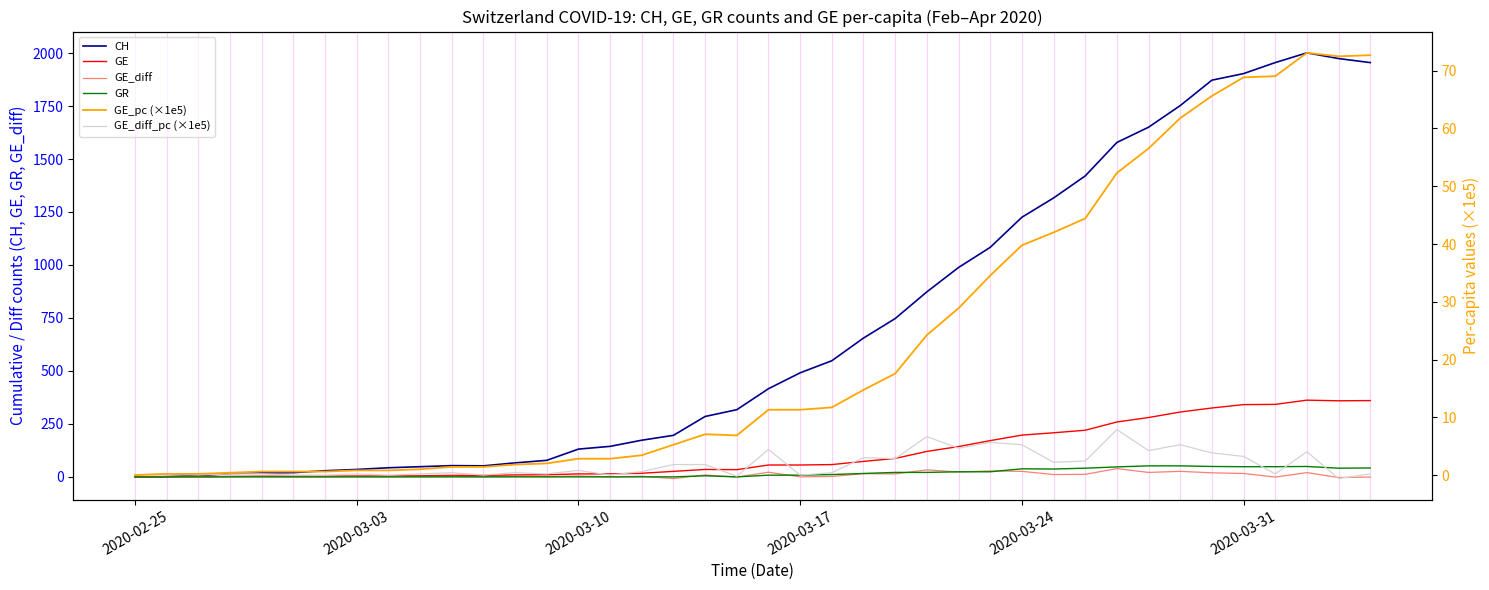

The value of GE at 2020-03-17 is 56. True or false?

True